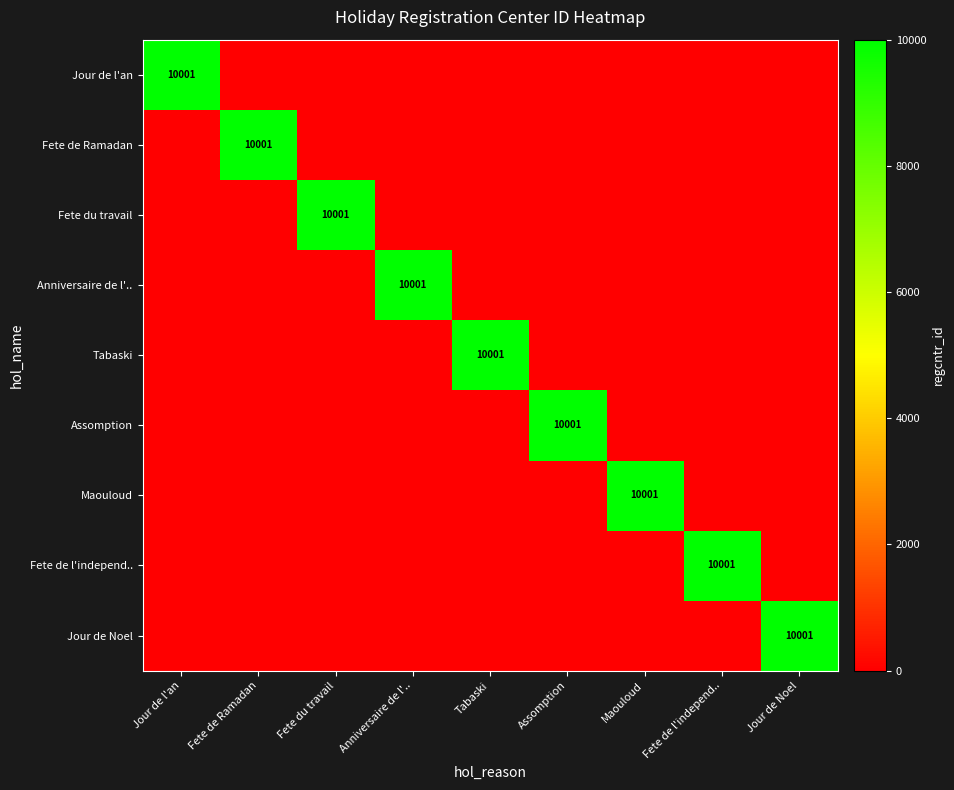

The Assomption series shows 2431 at Assomption. True or false?

False